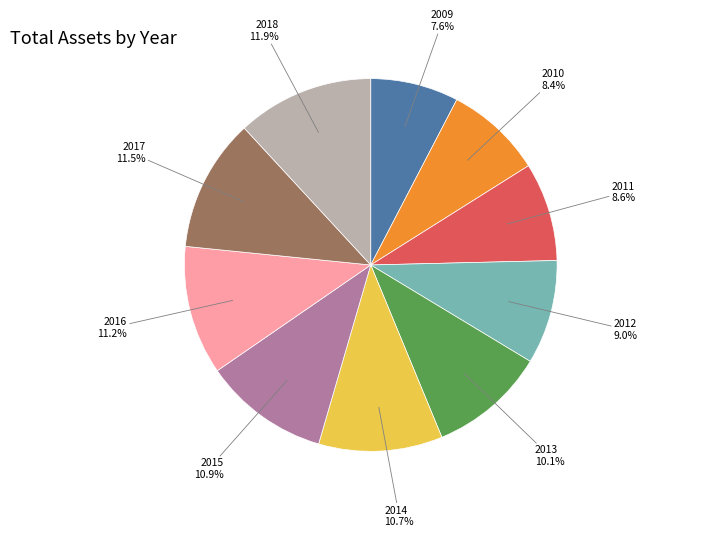

How many segments does this pie chart have?

10